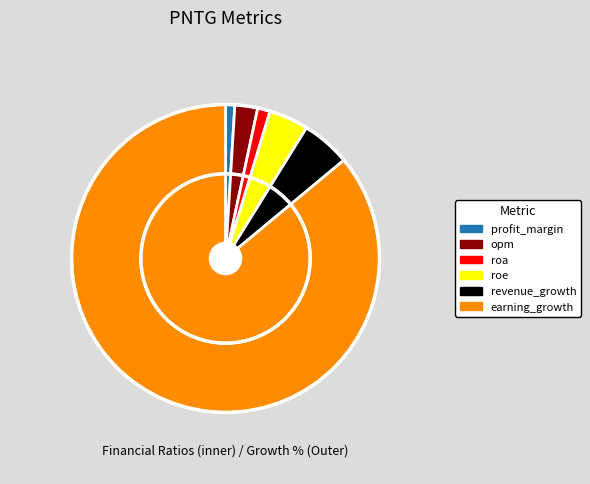

What is the smallest slice in the pie chart?

profit_margin